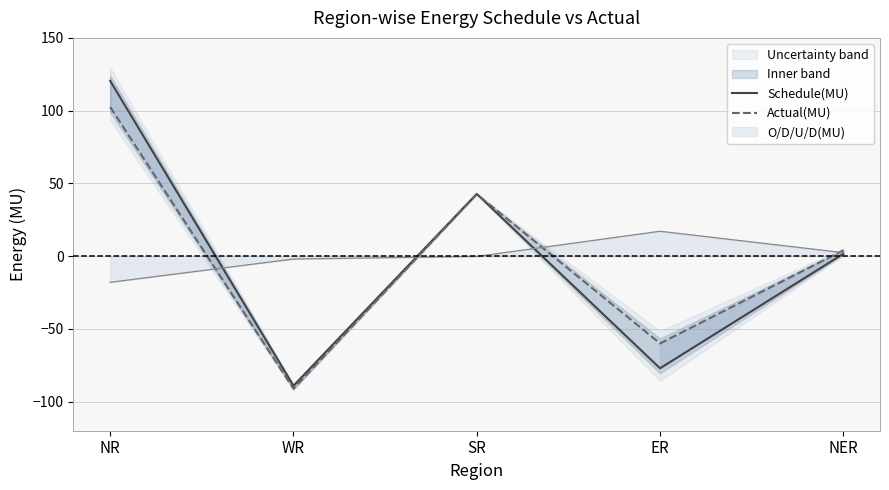

How many negative values does the Actual(MU) series have?

2